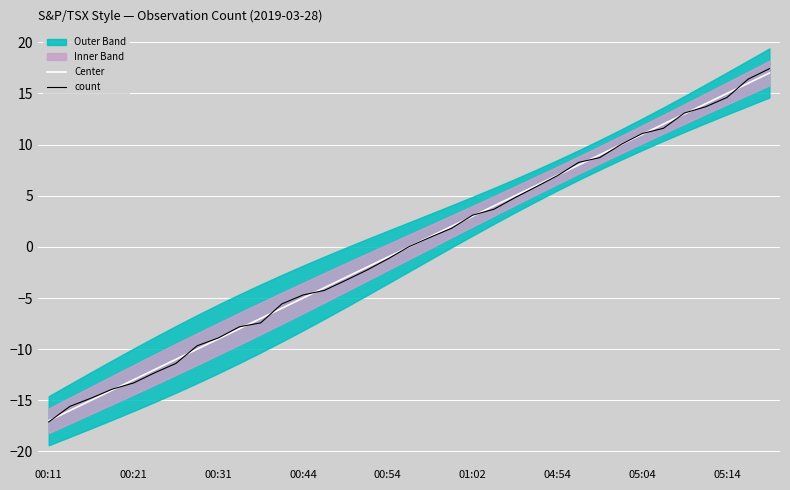

Is it true that Center equals -1.0 at 00:54?

True